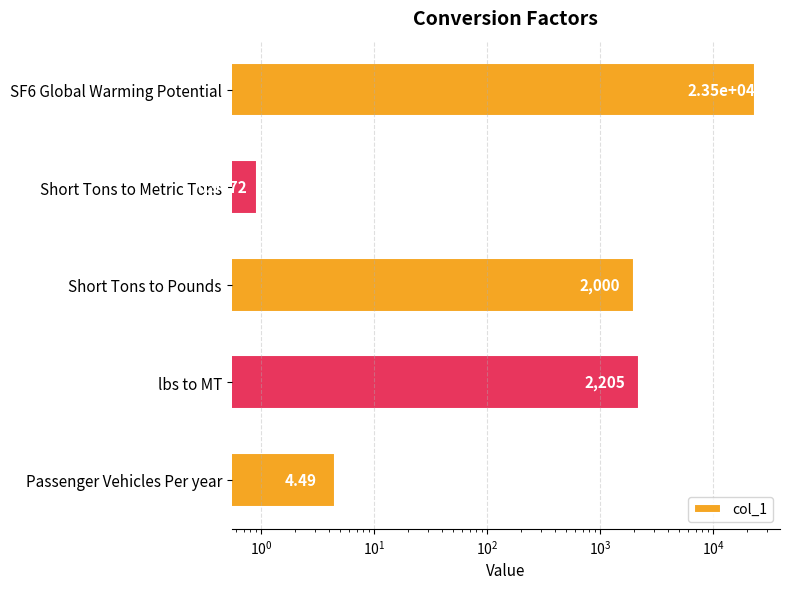

The chart shows a value of 1087.5 at Short Tons to Pounds. True or false?

False